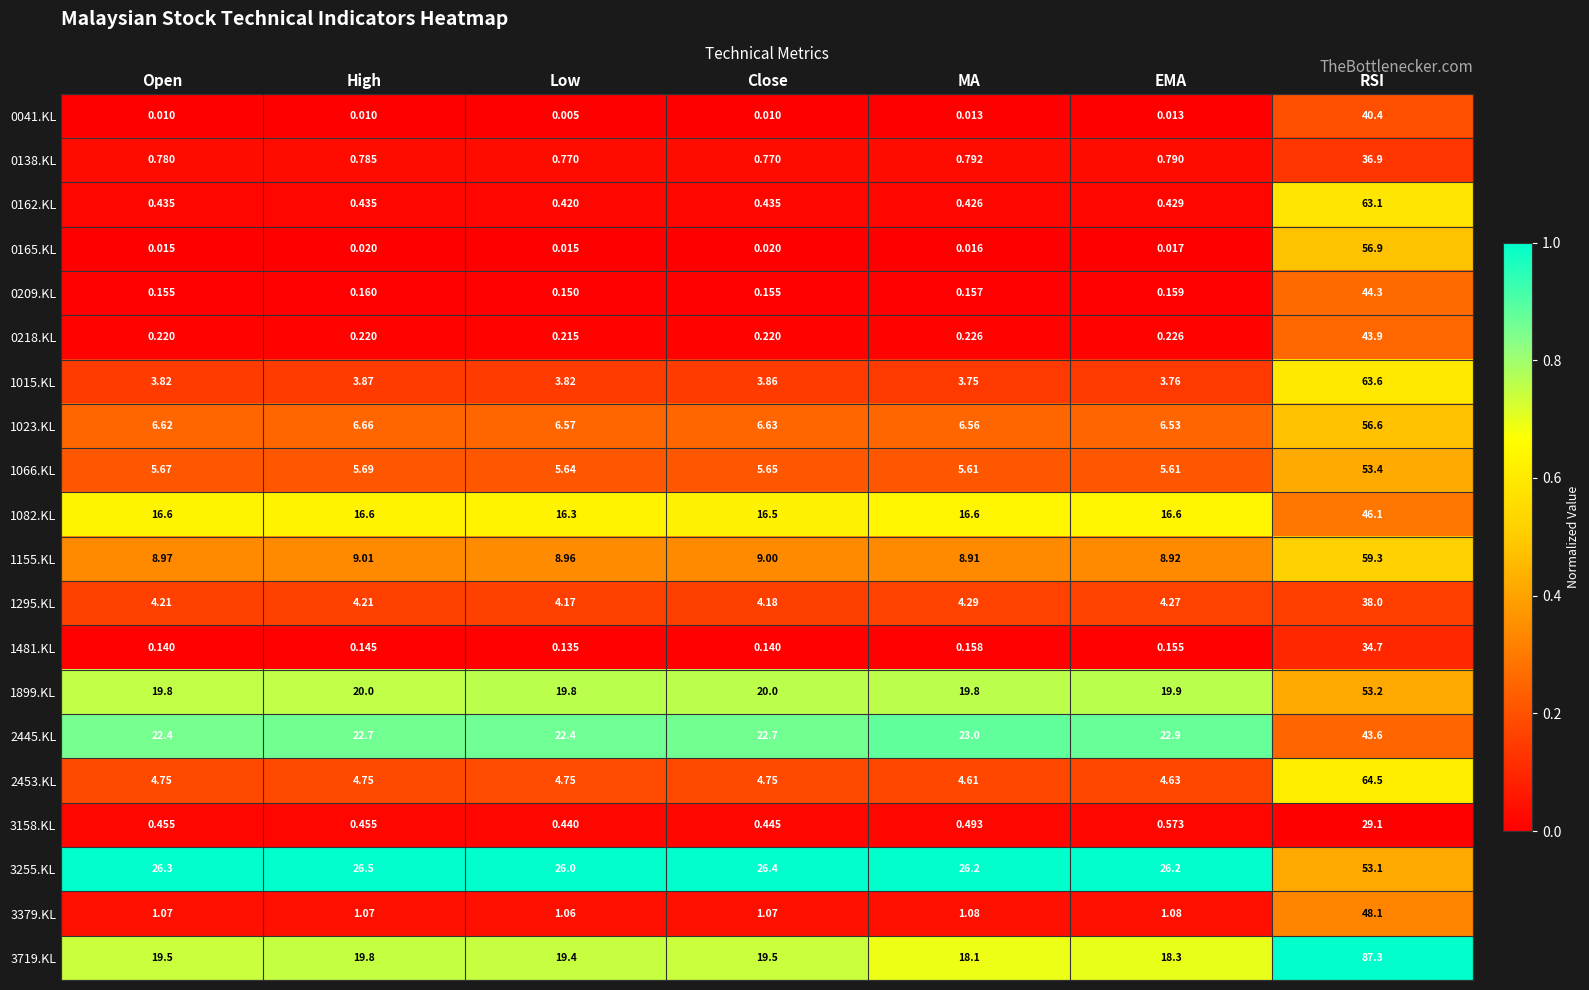

Is the value of 1023.KL at RSI greater than the value of 1899.KL at Open?

Yes